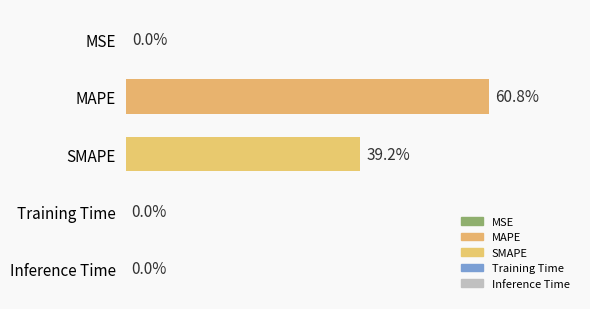

Which has a higher value, Inference Time or SMAPE?

SMAPE